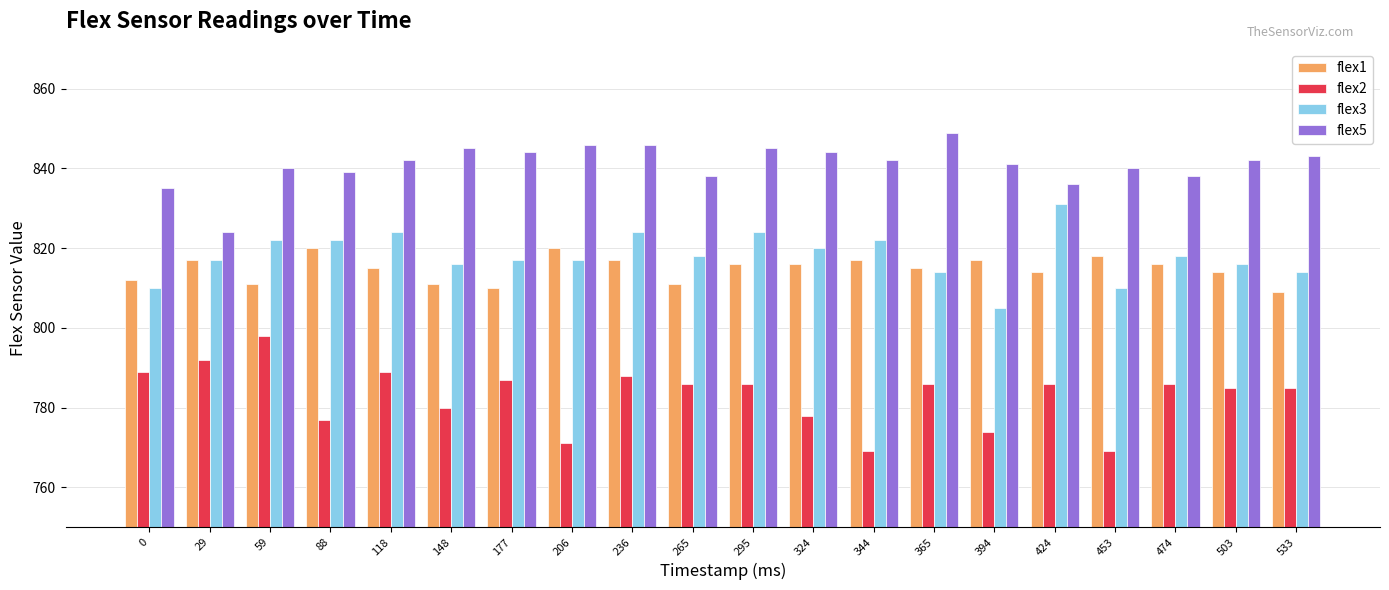

How many bars are there in total?

80